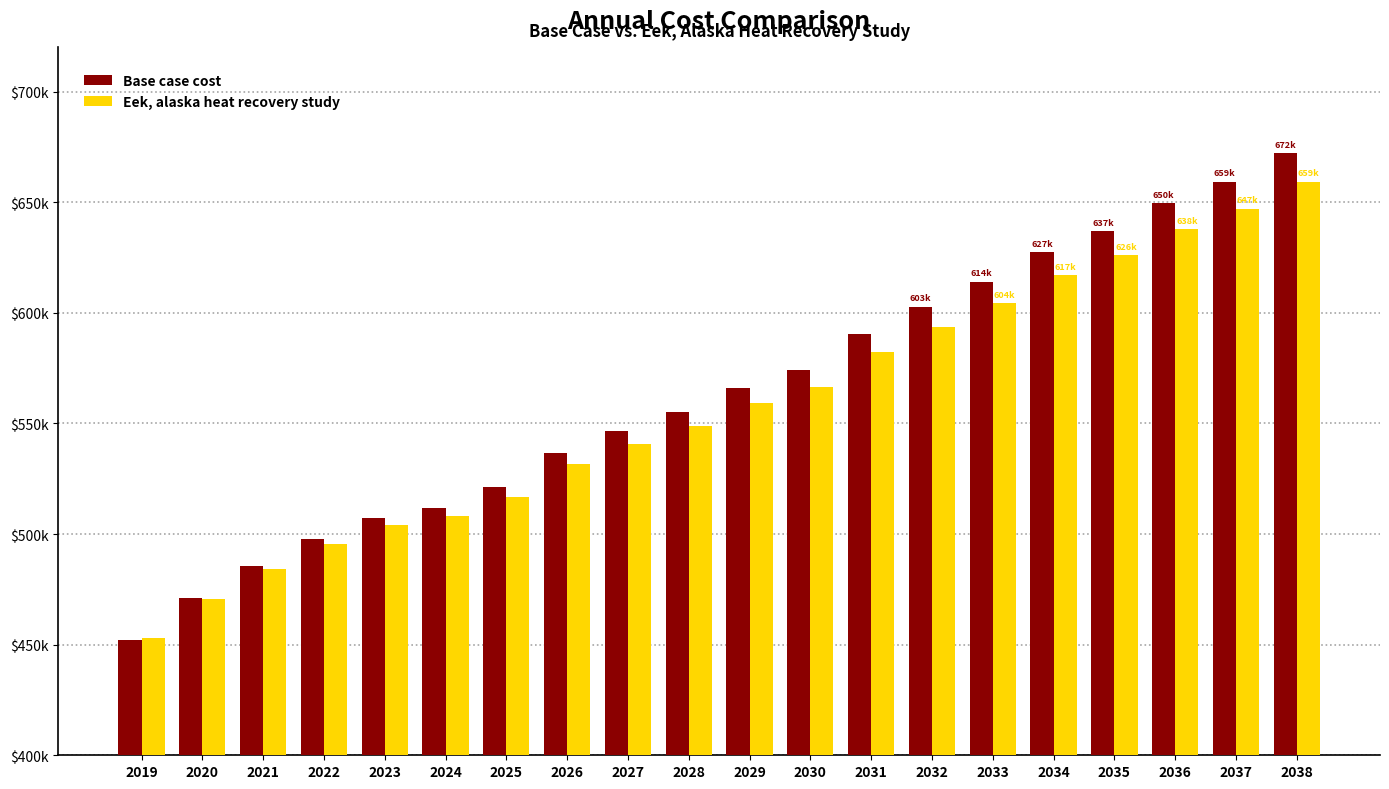

What are all the series names shown in the legend?

Base case cost, Eek, alaska heat recovery study